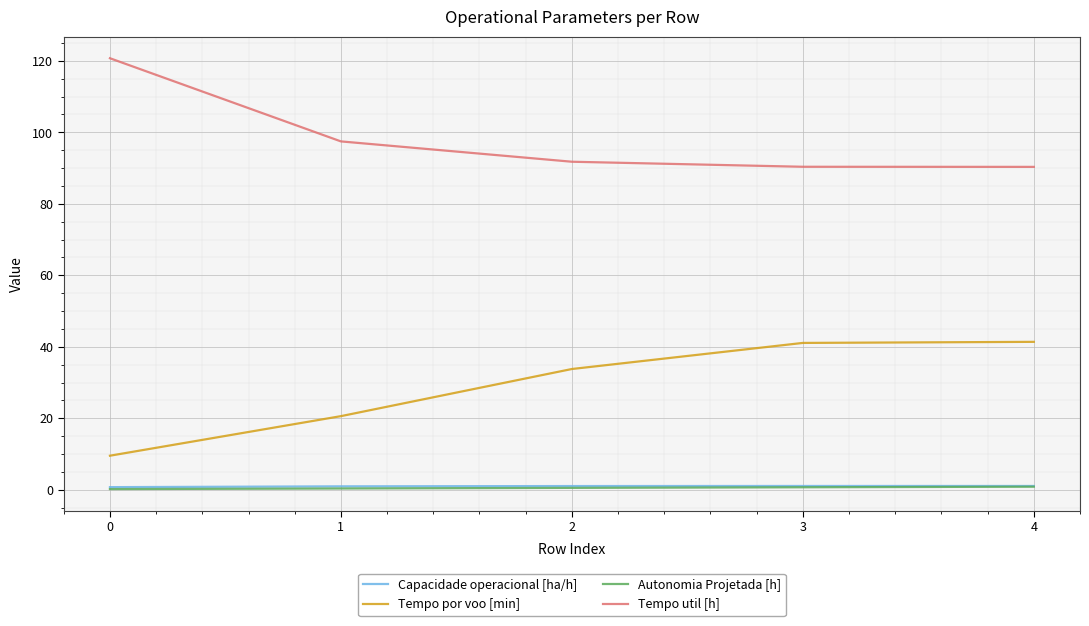

True or false: Tempo por voo [min] and Tempo util [h] intersect in this chart.

False